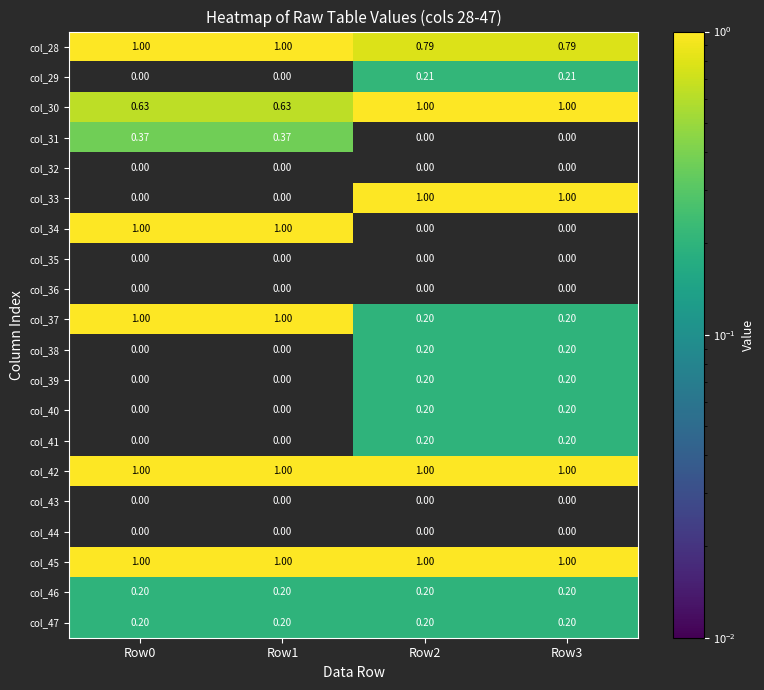

How many series are shown in this chart?

20